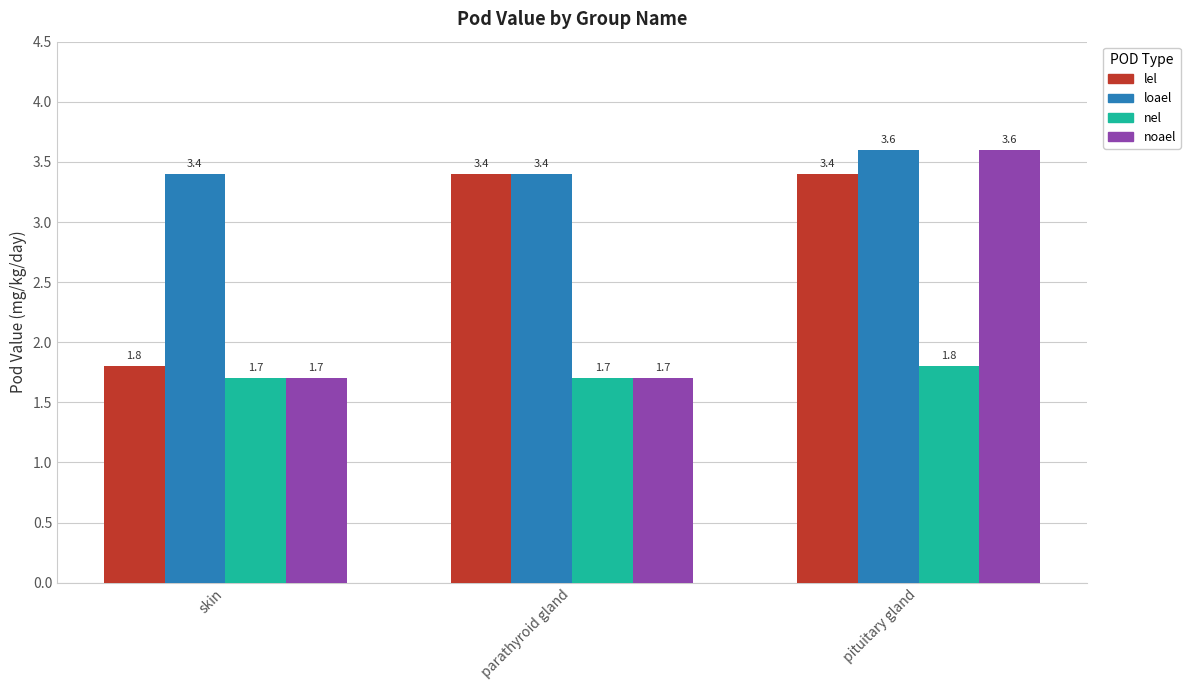

What position from the left is parathyroid gland?

2